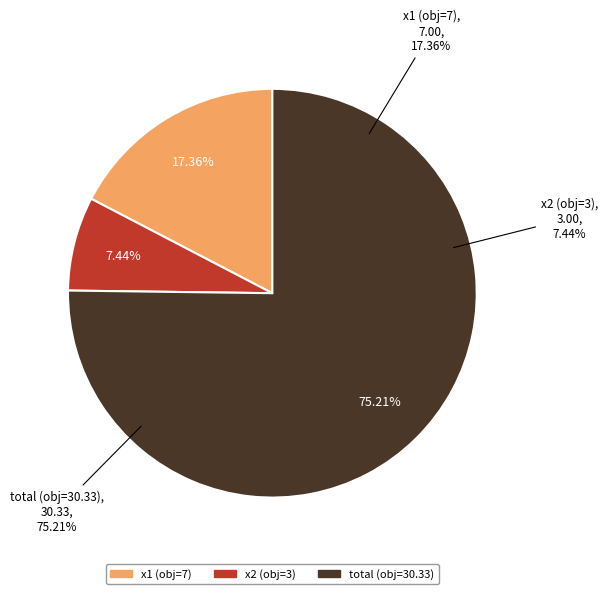

How many slices are in this pie chart?

3